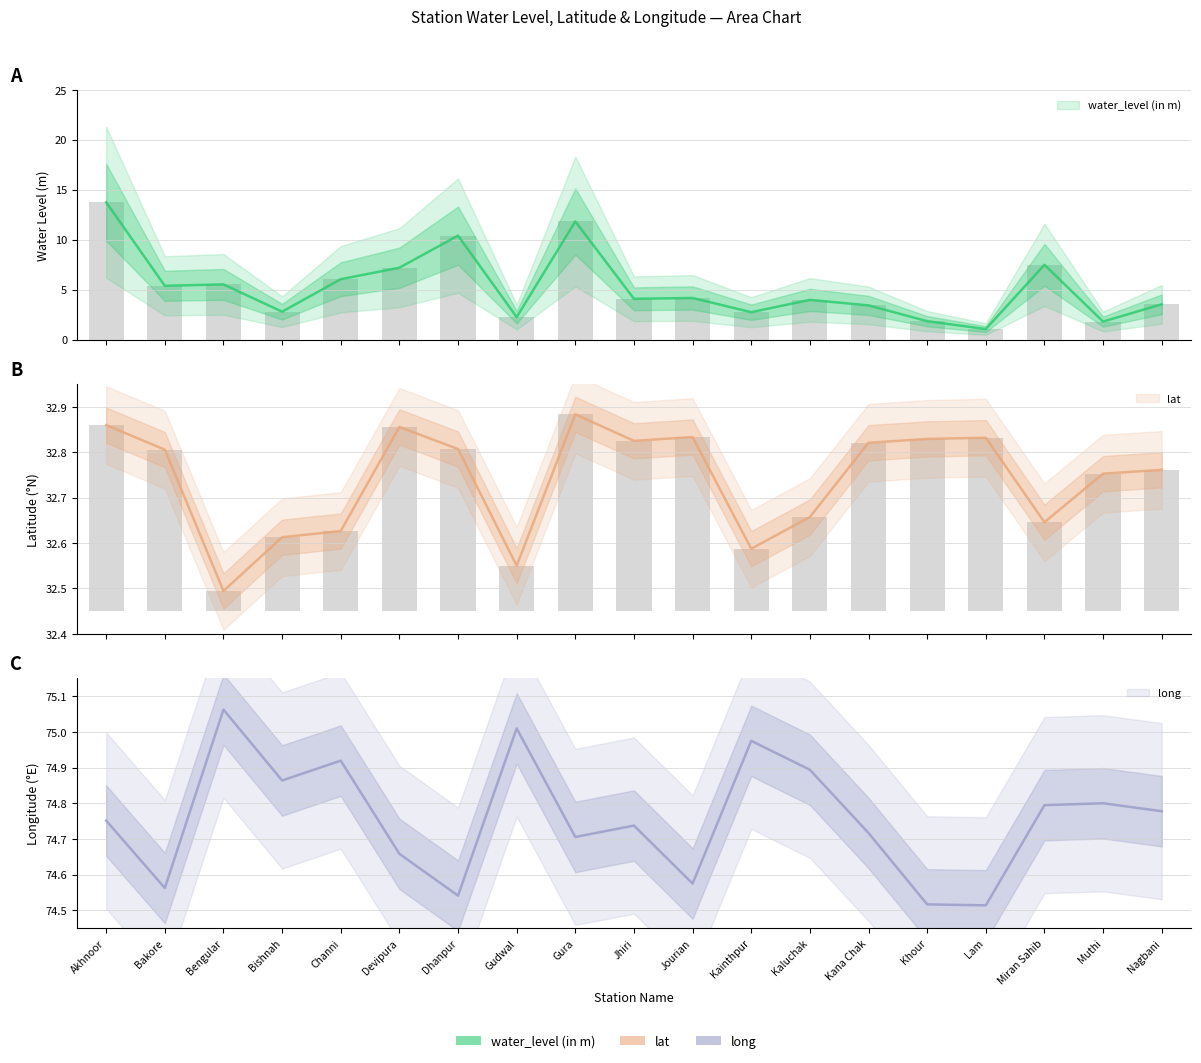

Which category has the lowest value across all series?

Lam